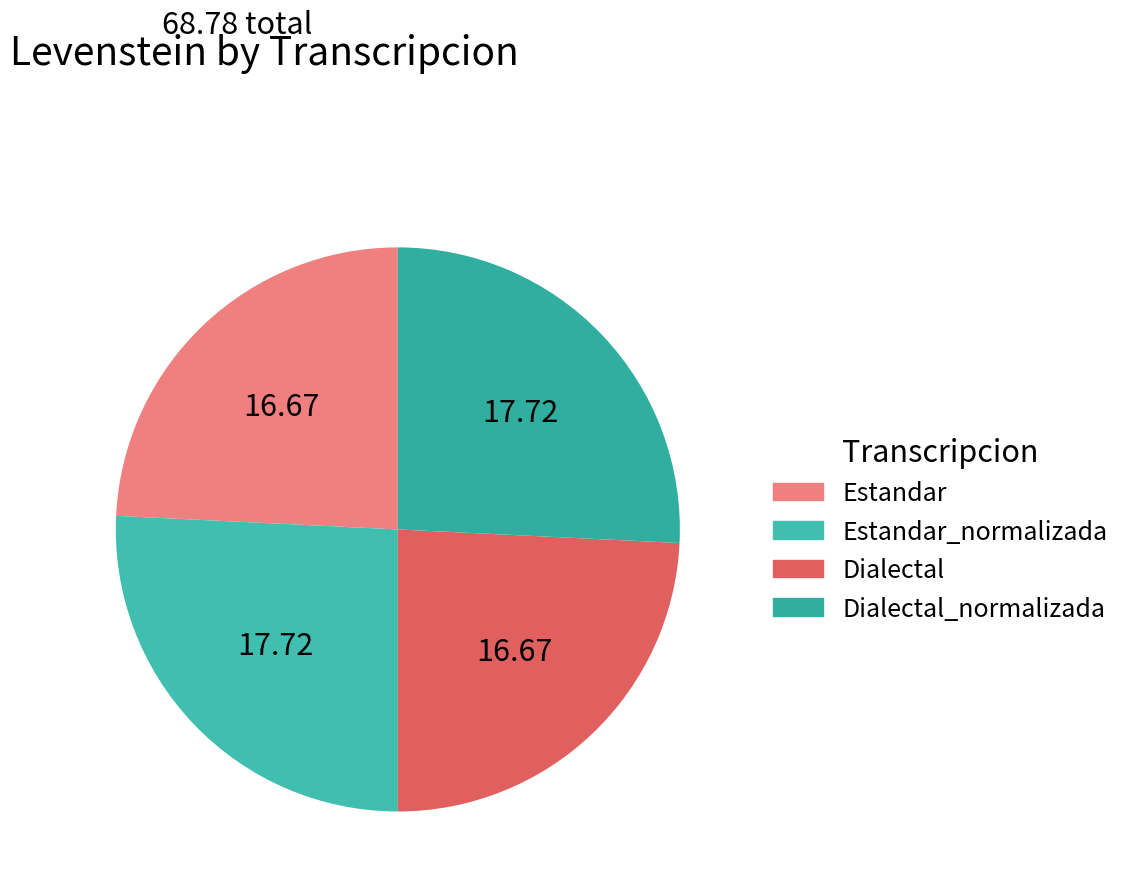

Do Estandar and Estandar_normalizada together represent more than half of the pie?

No